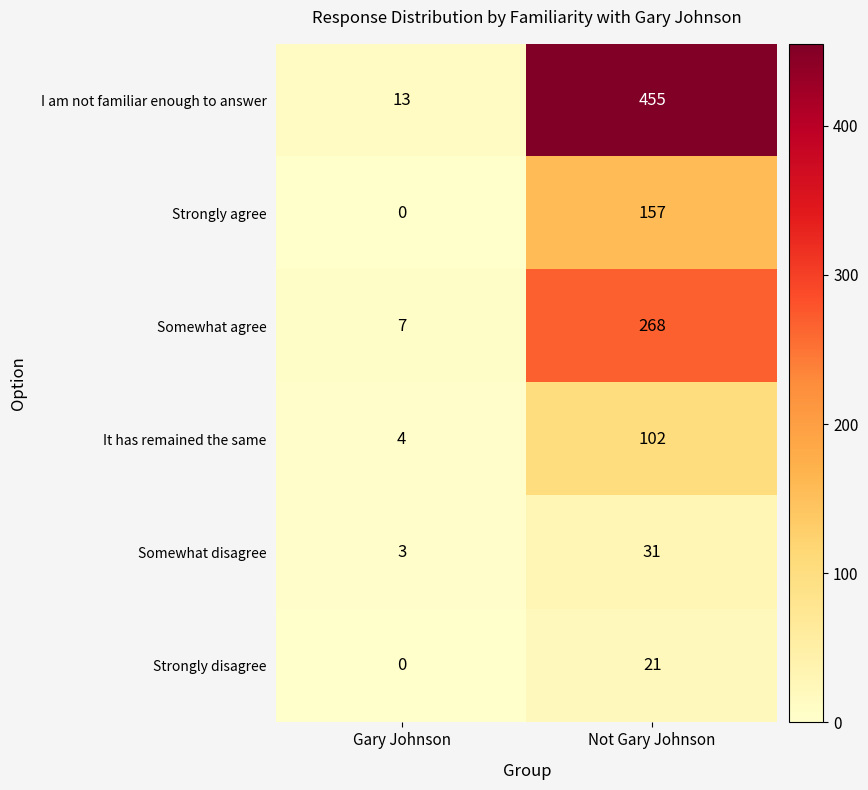

What is the difference between the Strongly disagree values at Not Gary Johnson and Gary Johnson?

21